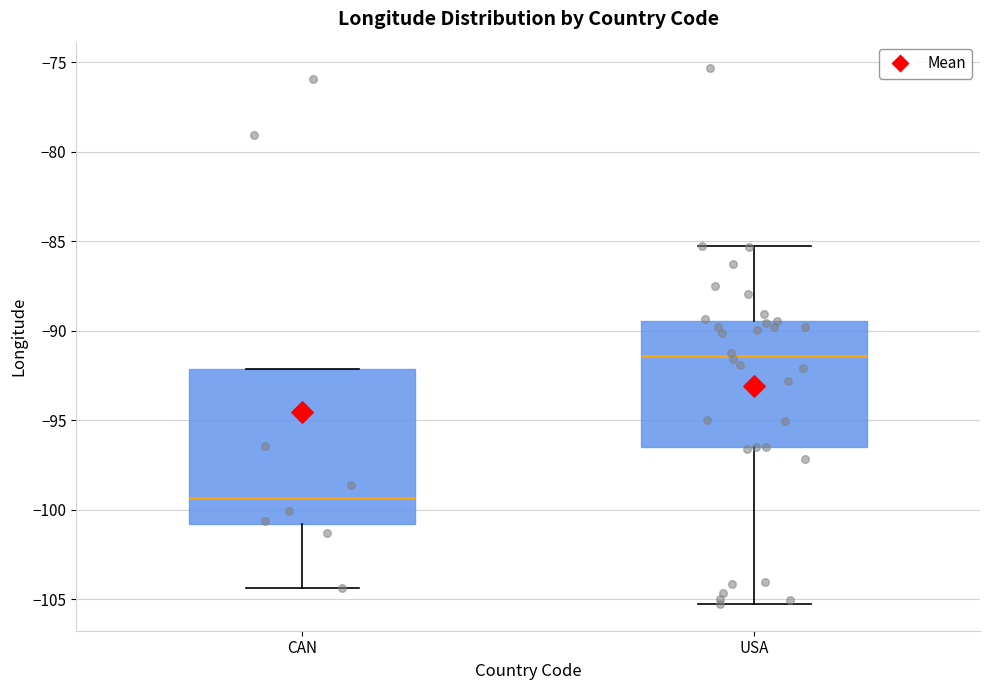

Reading left to right, read every box against the y-axis: the position of its median line, the range the box covers, and the ends of its whiskers. The values are not printed on the chart, so give them approximately, as read against the axis.

CAN: median -99.5, box -101.0 to -92.0, whiskers -104.5 to -92.0
USA: median -91.5, box -96.5 to -89.5, whiskers -105.5 to -85.0